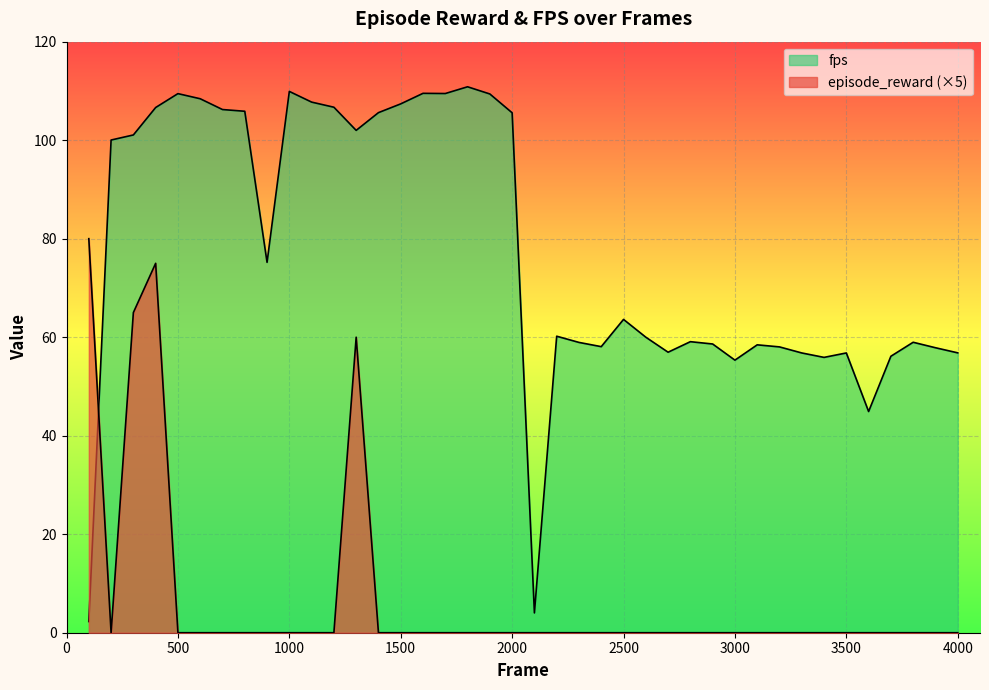

Where is the first local minimum for episode_reward?

200